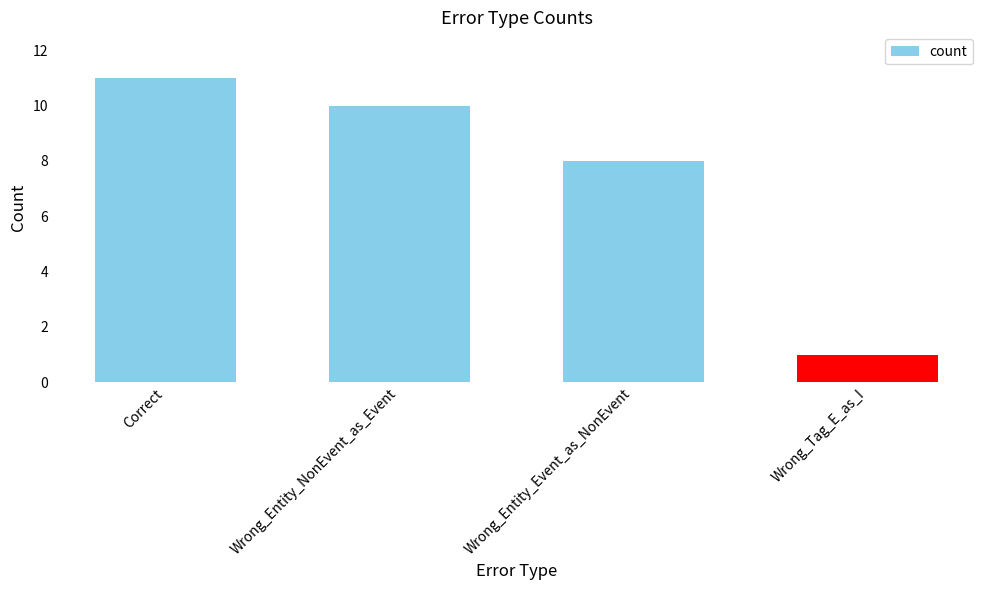

Rank the categories by value from lowest to highest.

Wrong_Tag_E_as_I, Wrong_Entity_Event_as_NonEvent, Wrong_Entity_NonEvent_as_Event, Correct